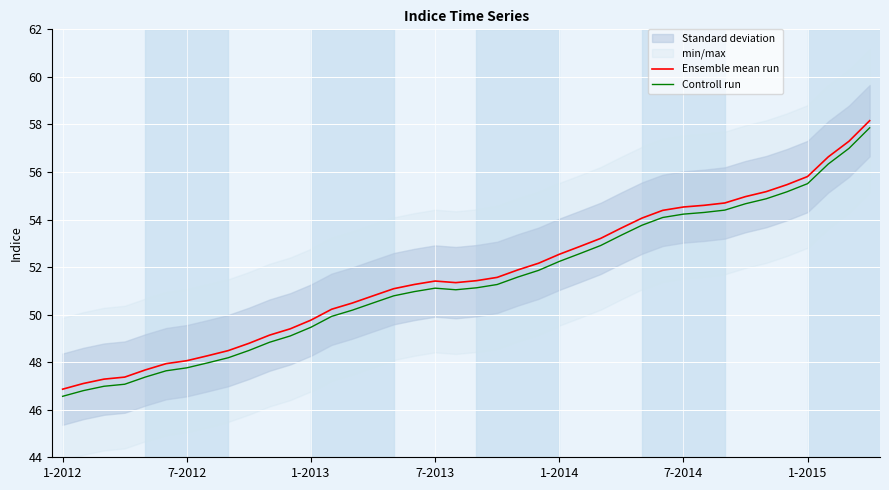

True or false: Ensemble mean run has a value of 74.9 at 7-2014.

False